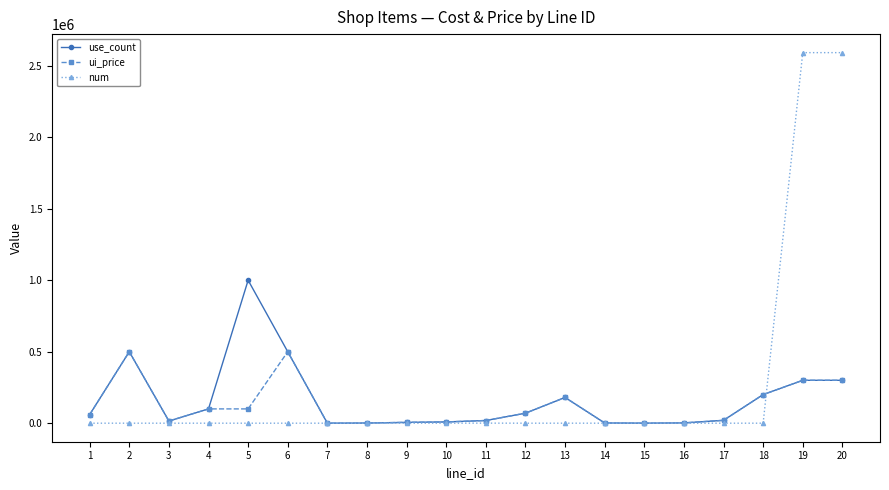

Rank the series by their maximum value, from lowest to highest.

ui_price, use_count, num